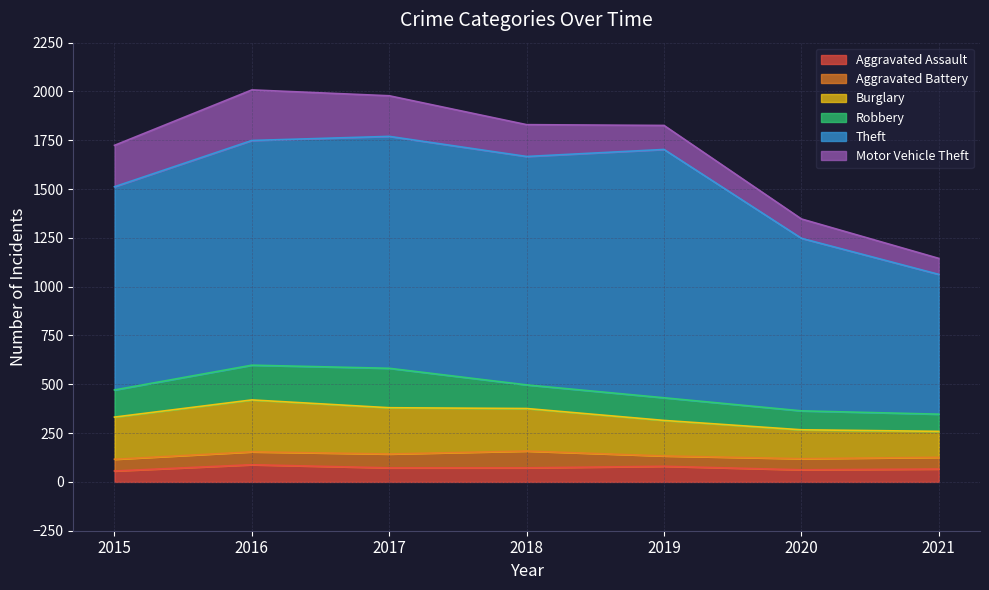

Rank the series by their maximum value, from lowest to highest.

Aggravated Battery, Aggravated Assault, Robbery, Motor Vehicle Theft, Burglary, Theft